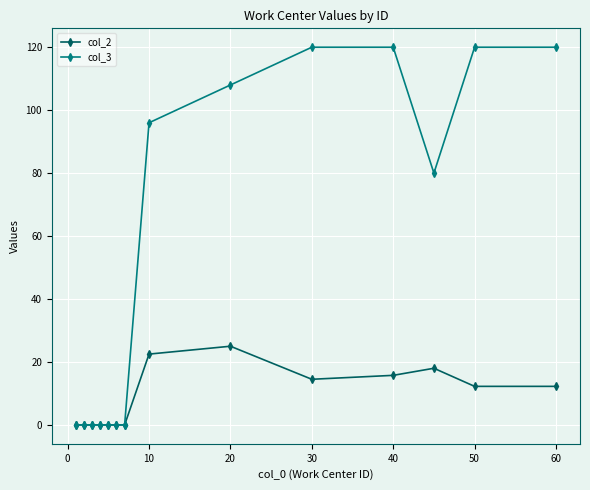

What is the maximum value for col_2?

25.0